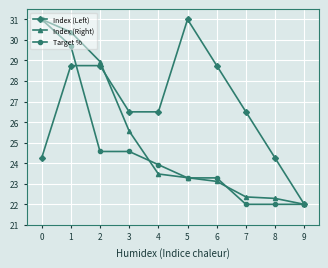

What is the difference between the Target % values at 8 and 2?

2.6